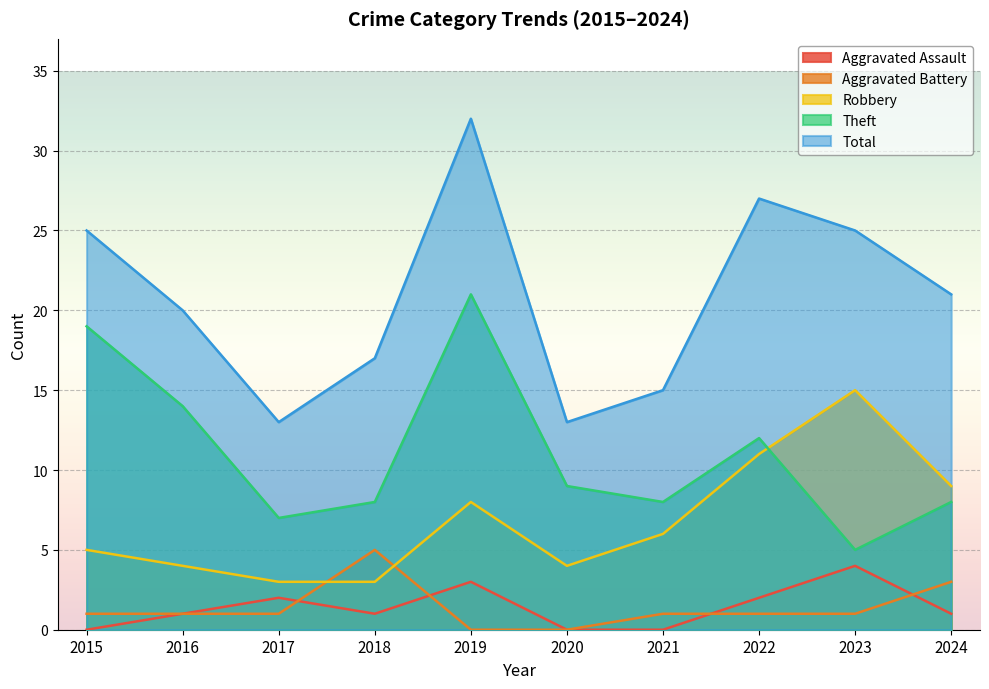

Is it true that Theft equals 8 at 2021?

True